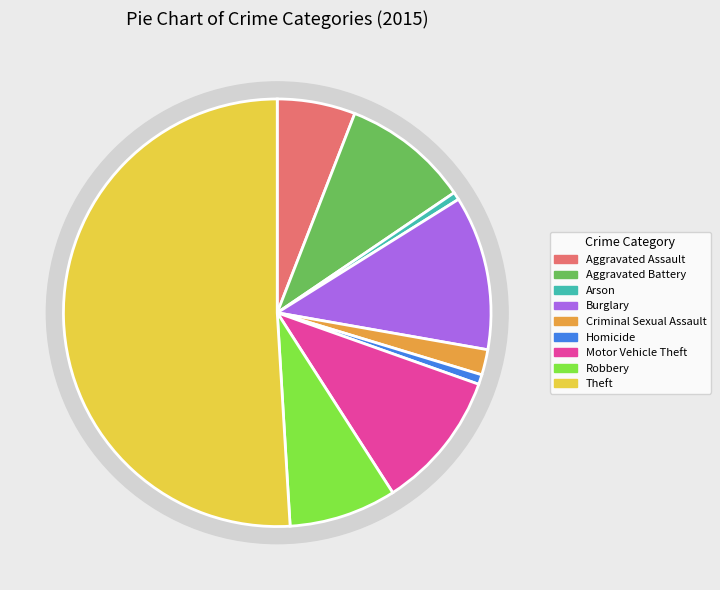

What percentage do Criminal Sexual Assault and Theft together represent?

52.9%